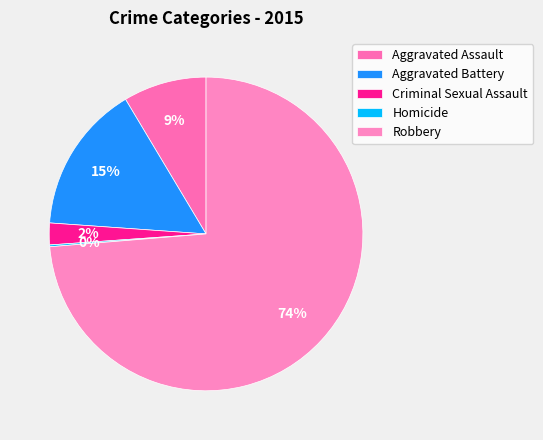

Count the number of slices in the pie.

5